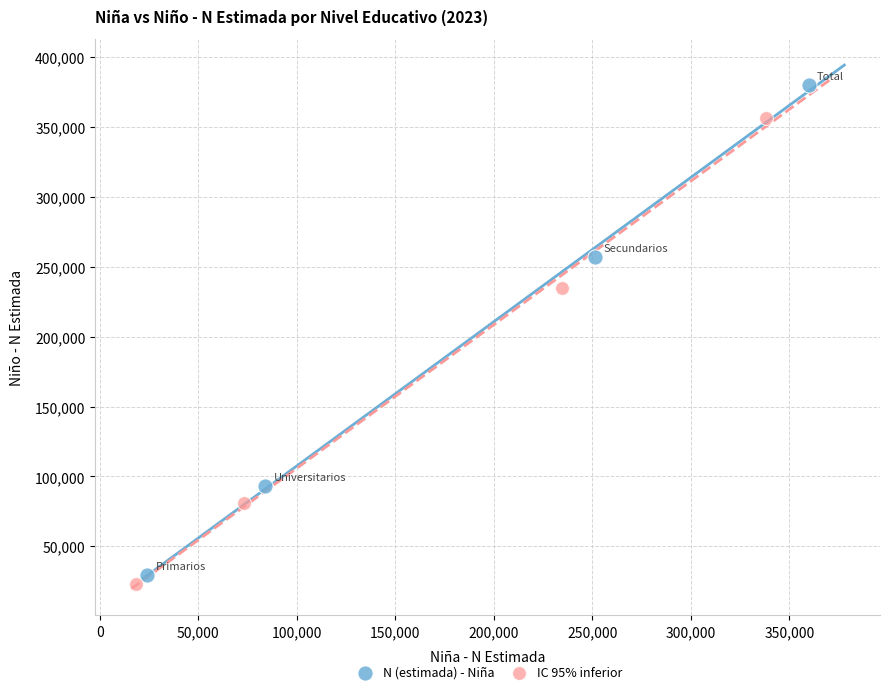

Which series contains the lowest Y value?

IC 95% inferior